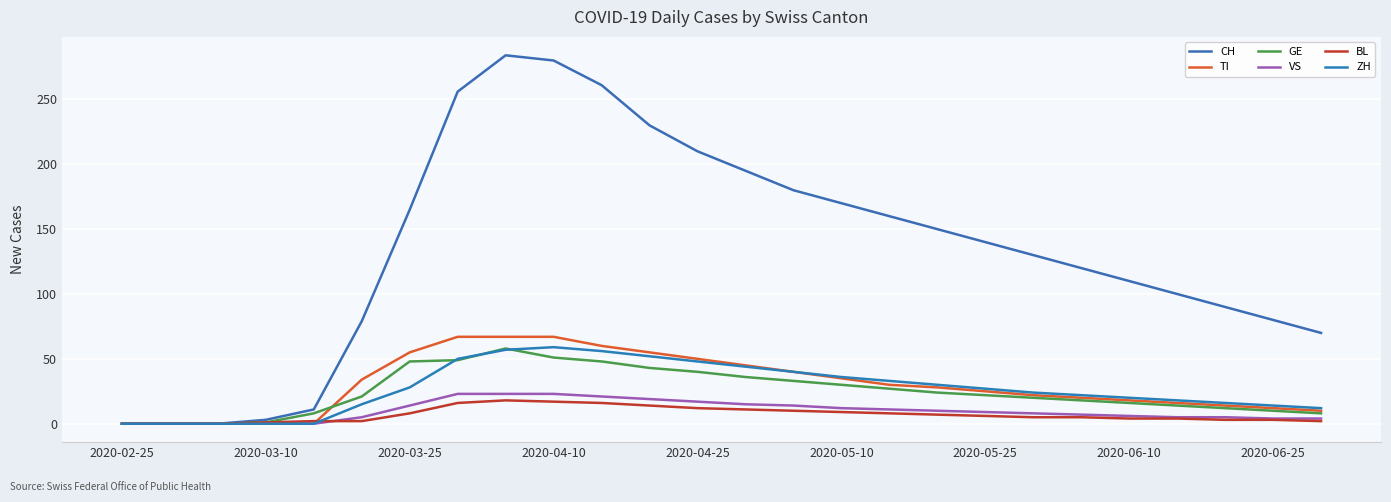

How many lines are shown in the chart?

6